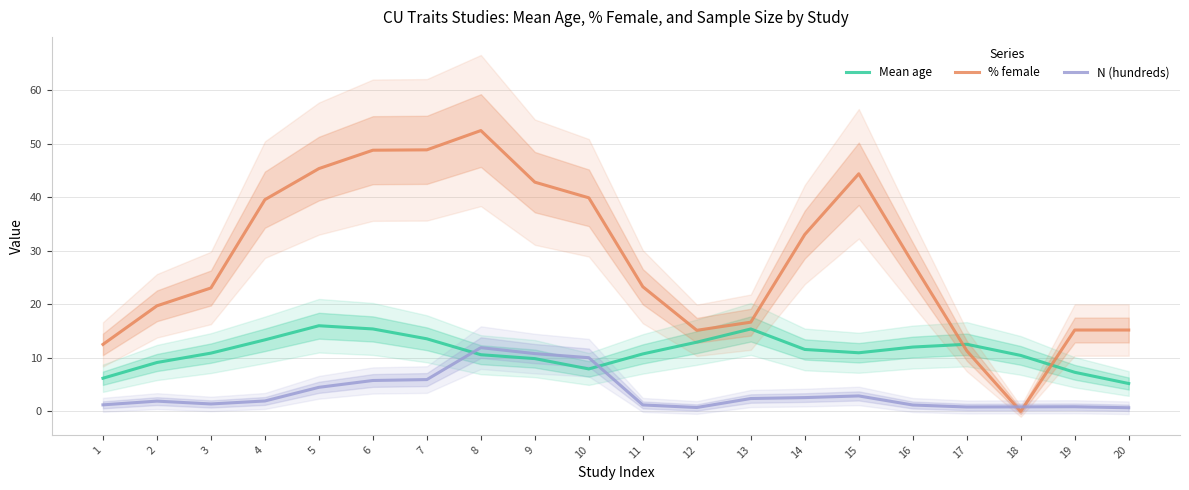

How many lines are shown in the chart?

3